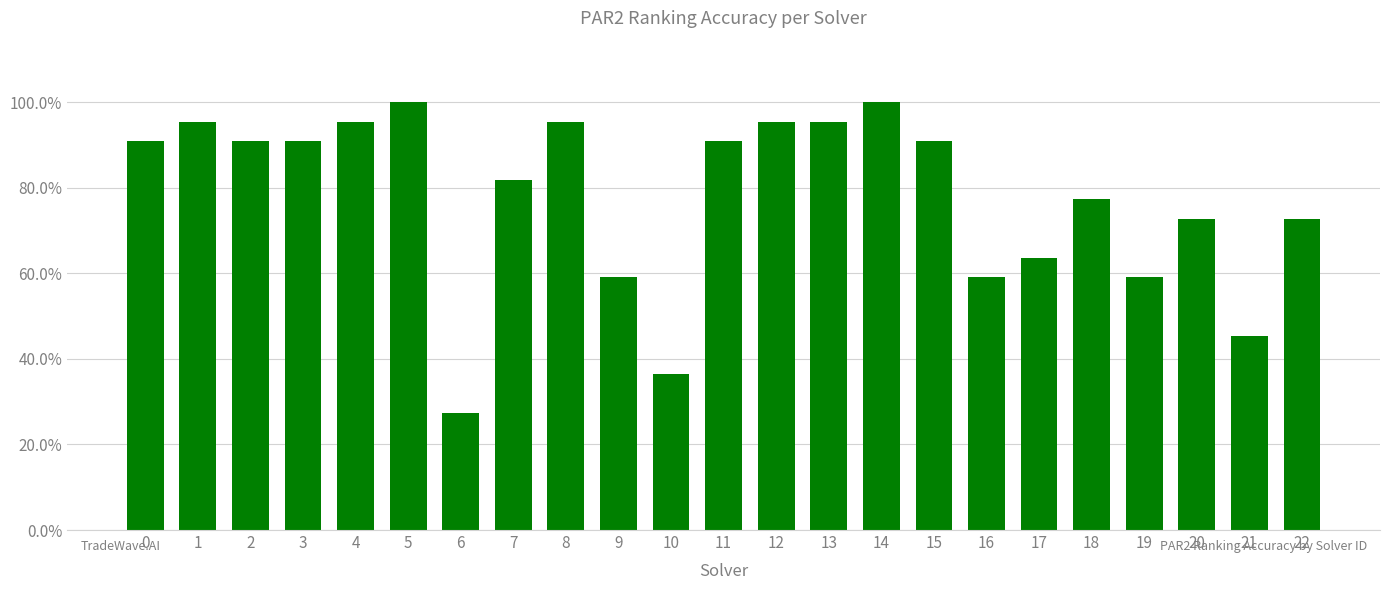

The chart shows a value of 1.3 at 20. True or false?

False